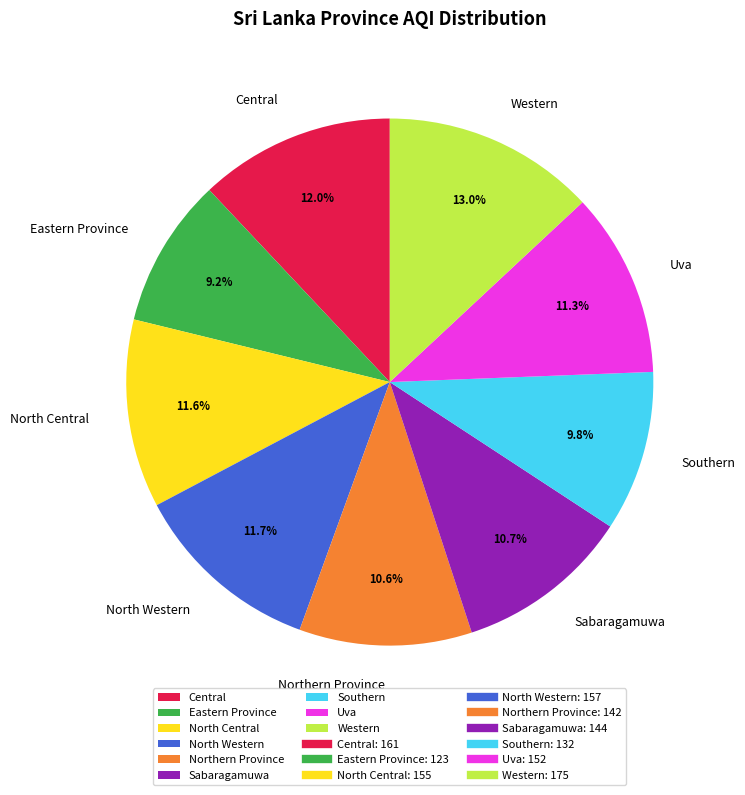

To the nearest percent, what is the difference between the largest and smallest slice percentages?

4%